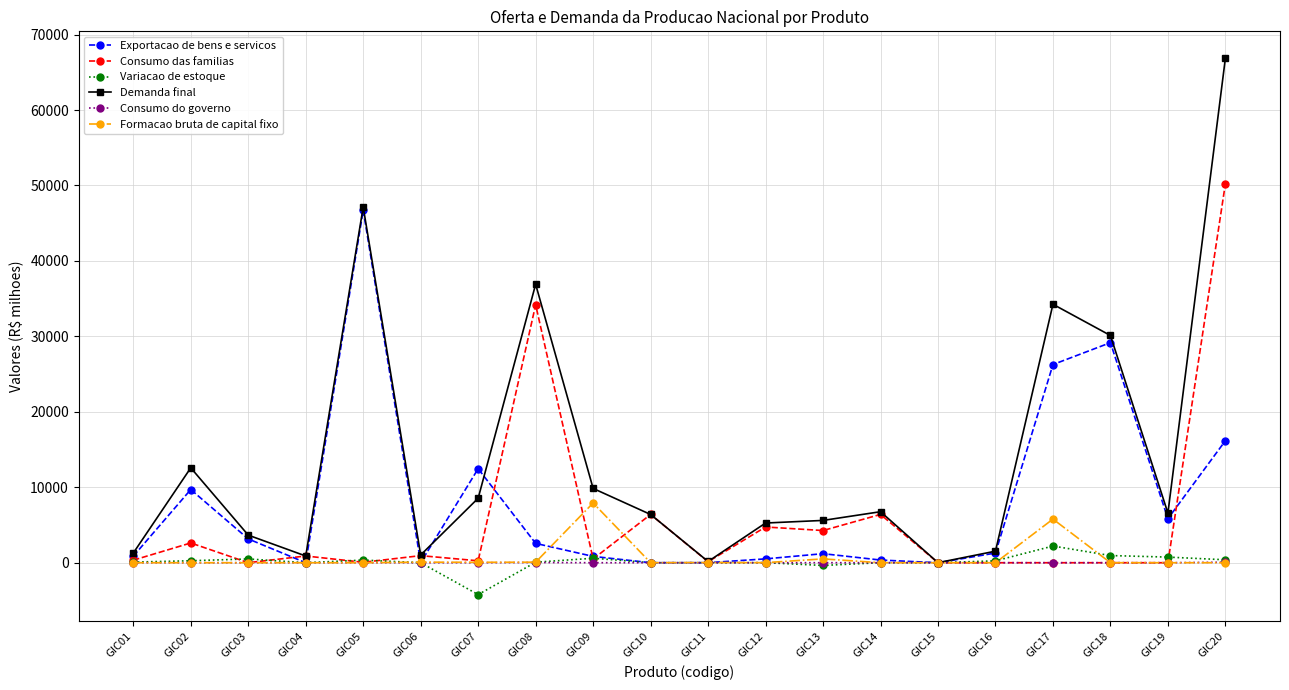

How many values in the Variacao de estoque series are below 79?

10